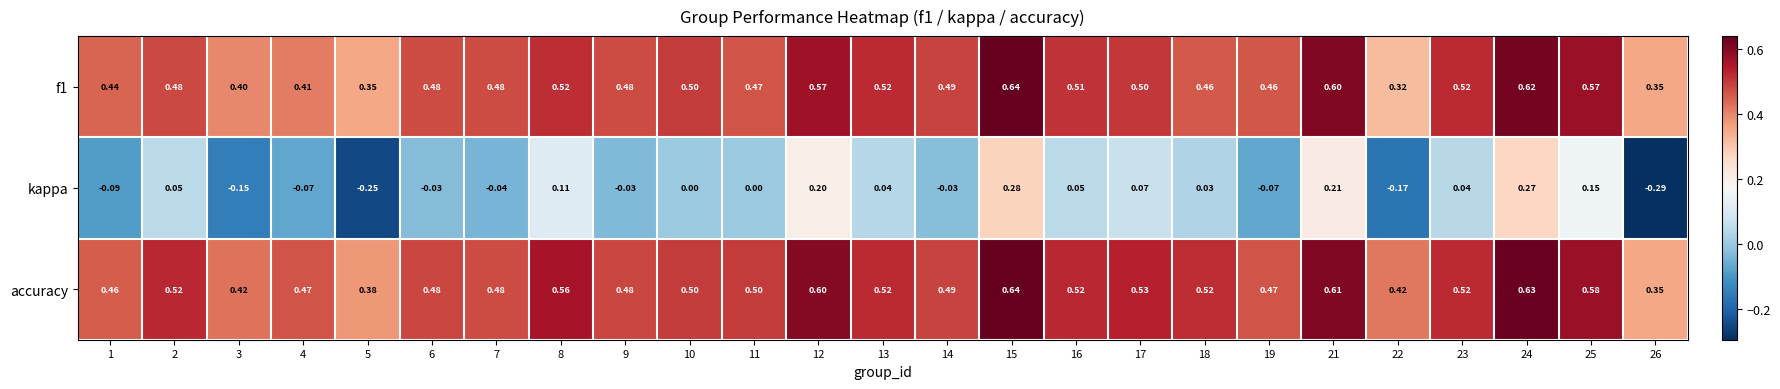

Which series has the largest total across all categories?

accuracy